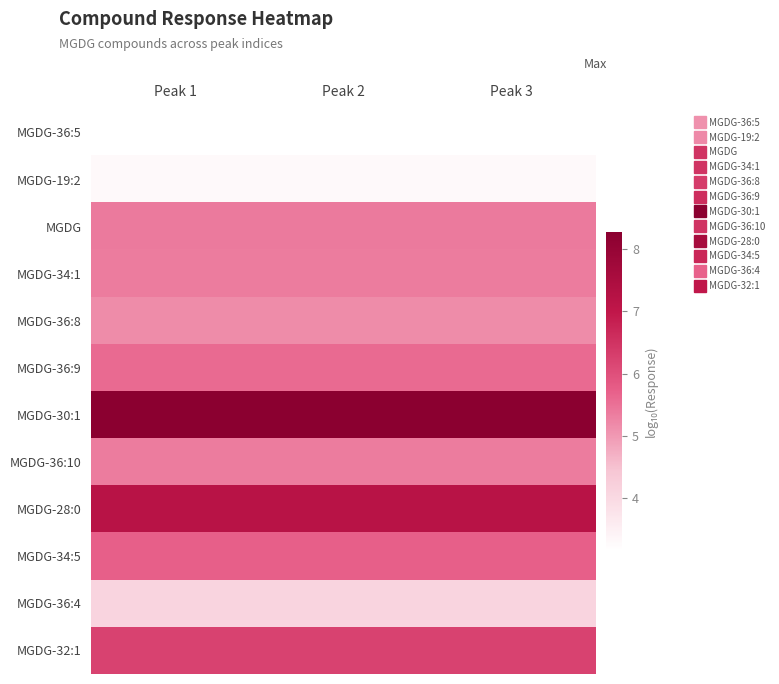

Which series has the largest total across all categories?

MGDG-30:1